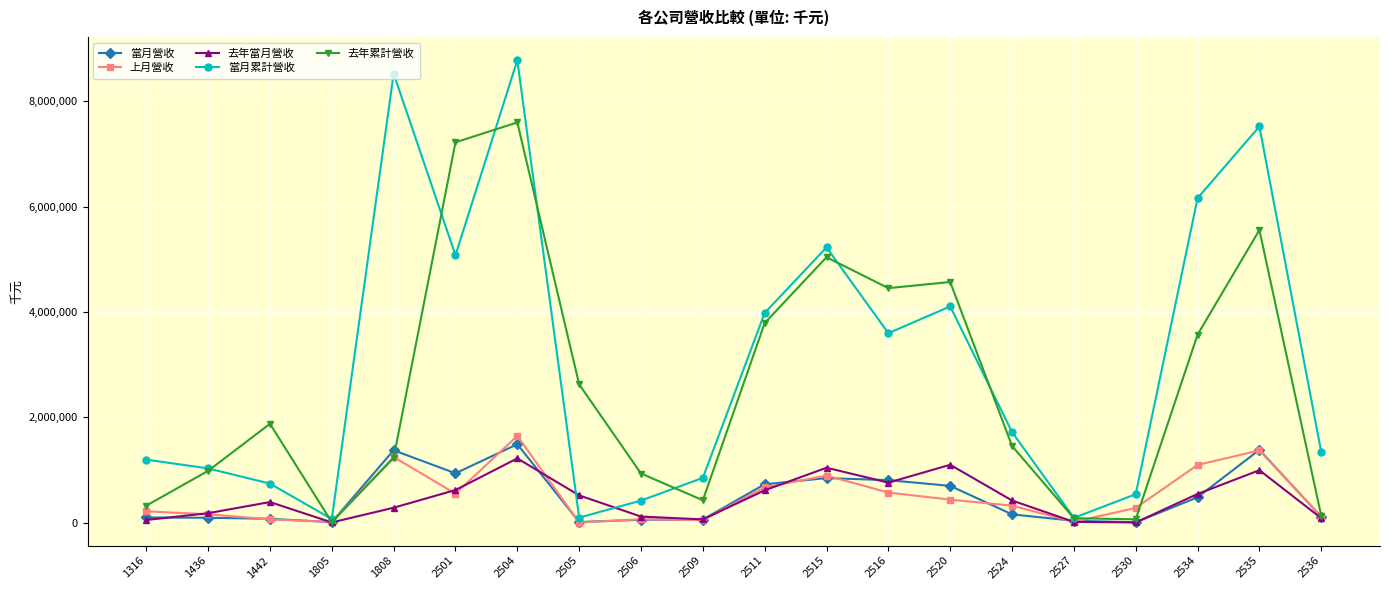

How many data points in 當月營收 are less than 154908?

10